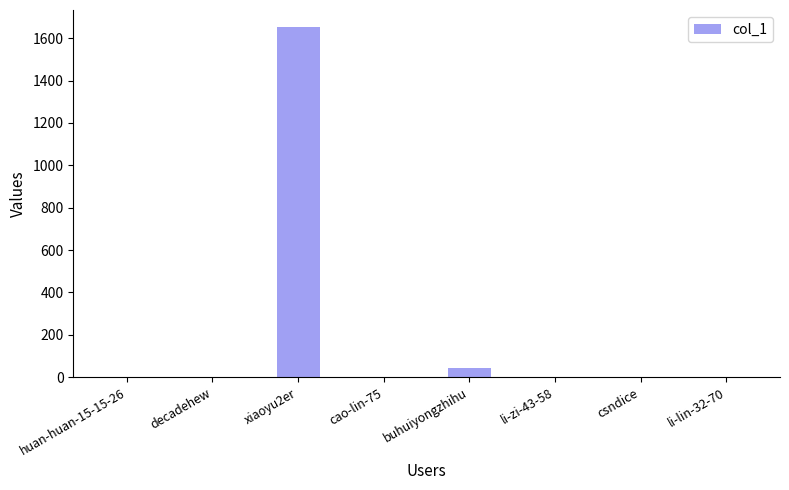

Is it true that the value at cao-lin-75 is 594?

False